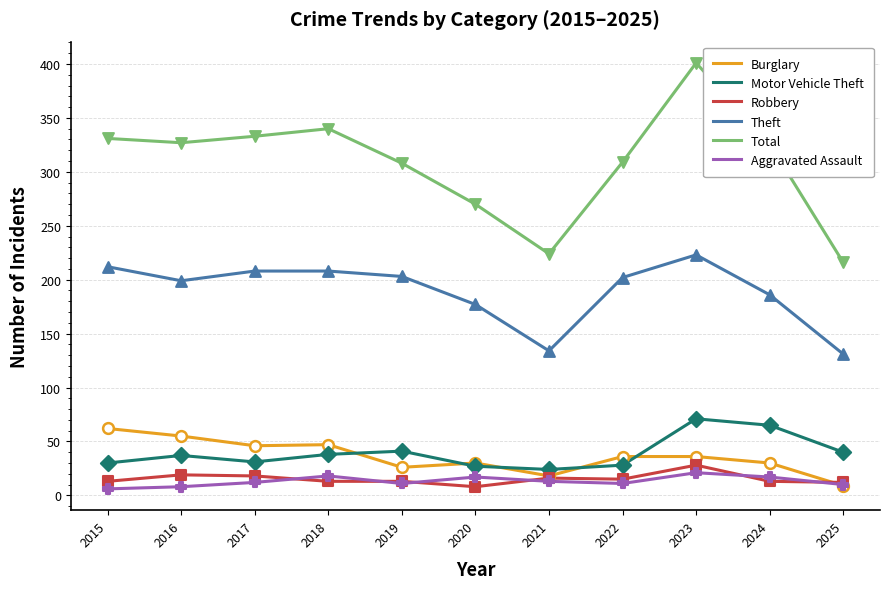

Between 2016 and 2025, which series saw the biggest shift?

Total